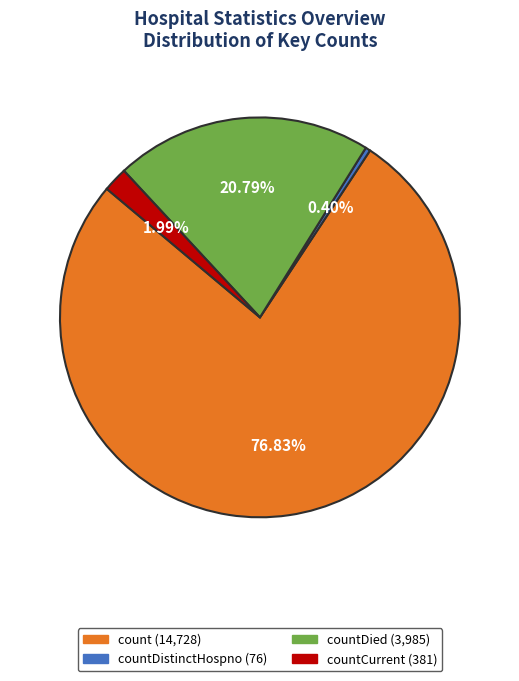

Is there any slice that represents more than half of the pie?

Yes